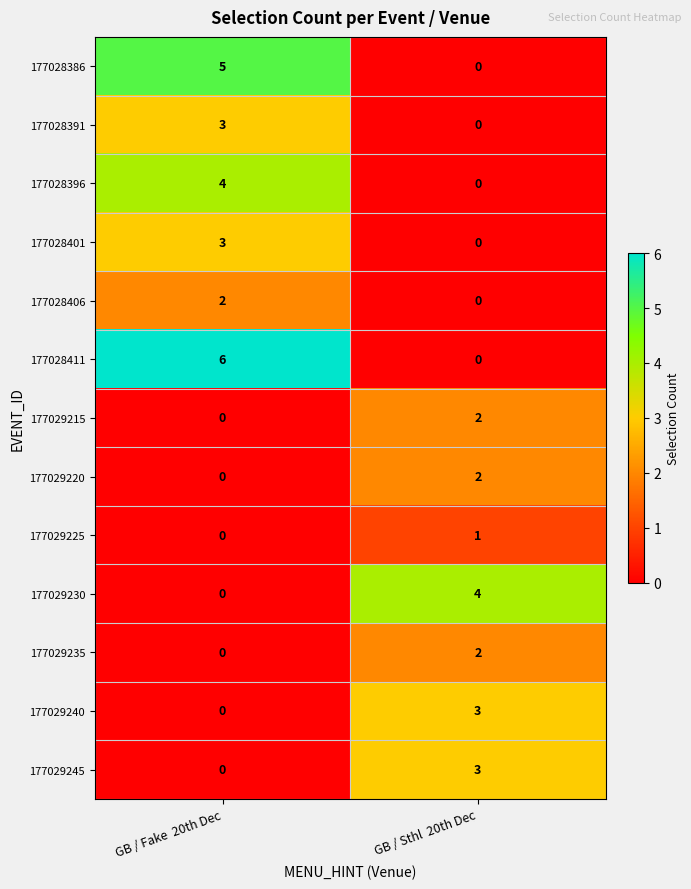

Which series has the widest spread of values?

177028411